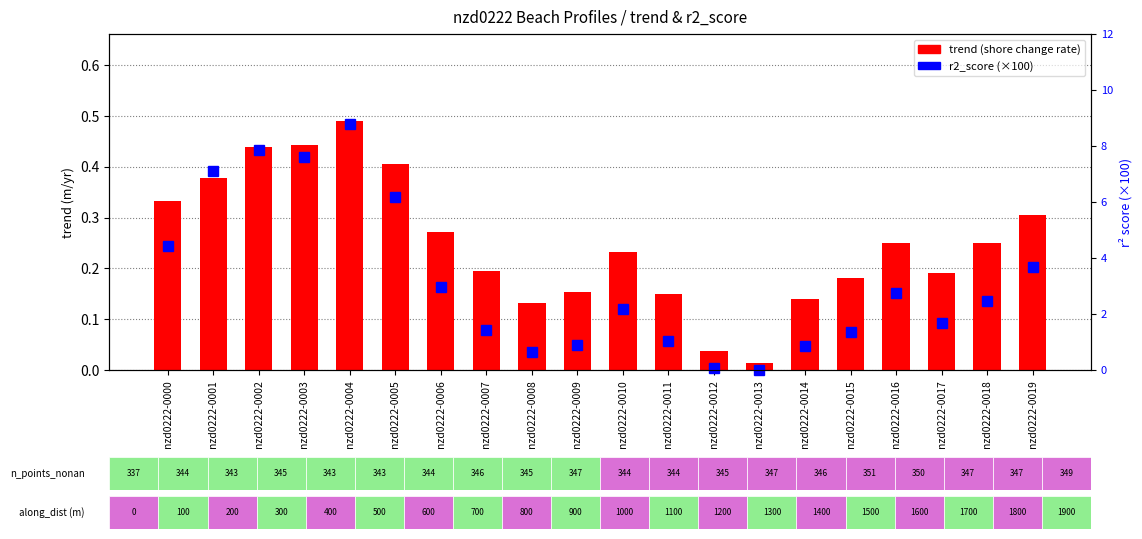

Rank the series by their average value, from lowest to highest.

trend (shore change rate), r2_score (×100)